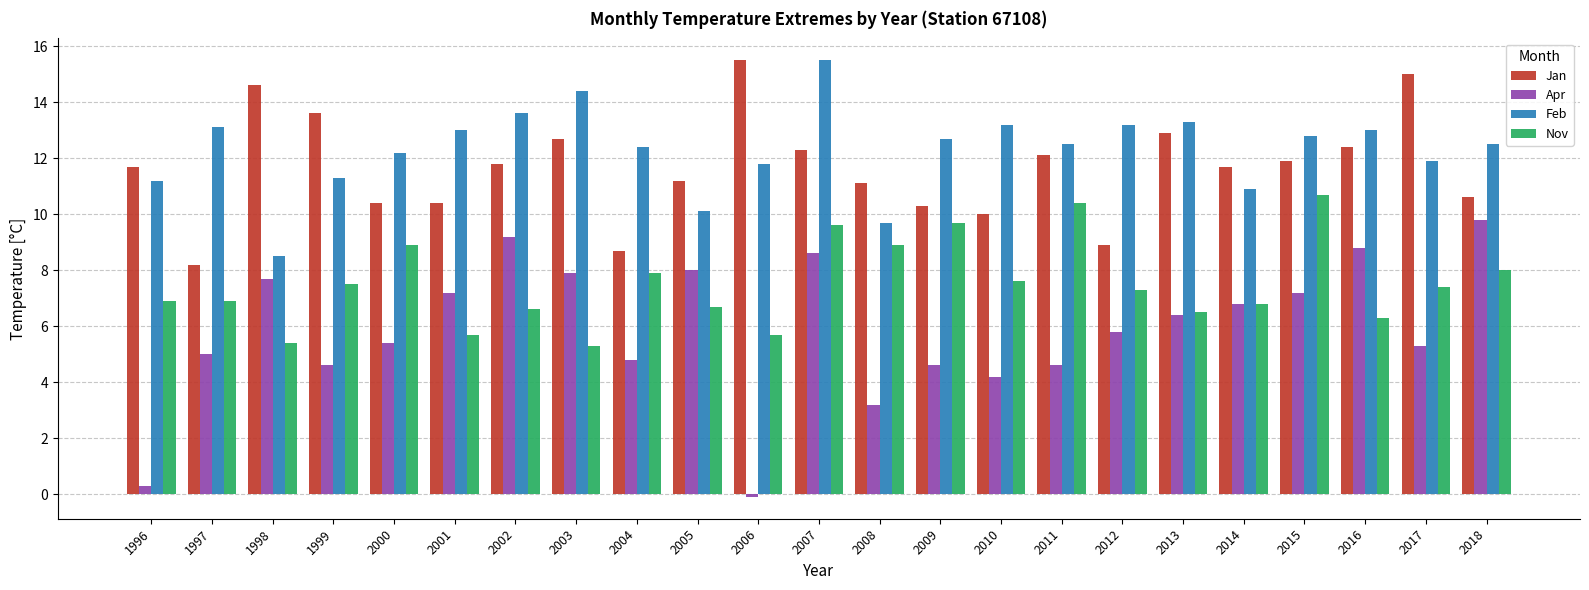

Which category has the lowest value across all series?

2006